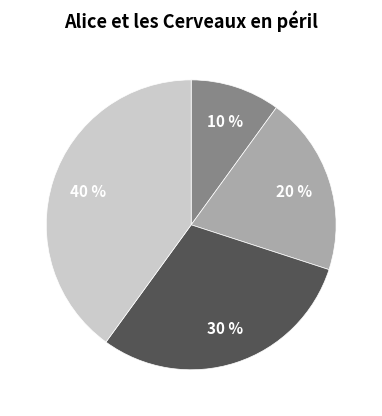

Count the number of slices in the pie.

4